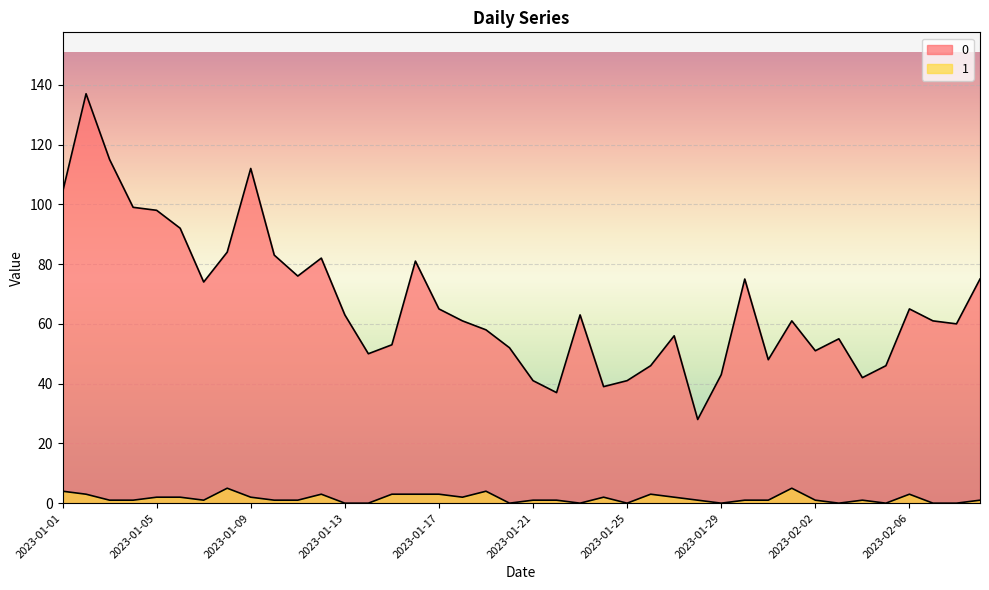

In 1, how many points are lower than both neighbors (excluding endpoints)?

8